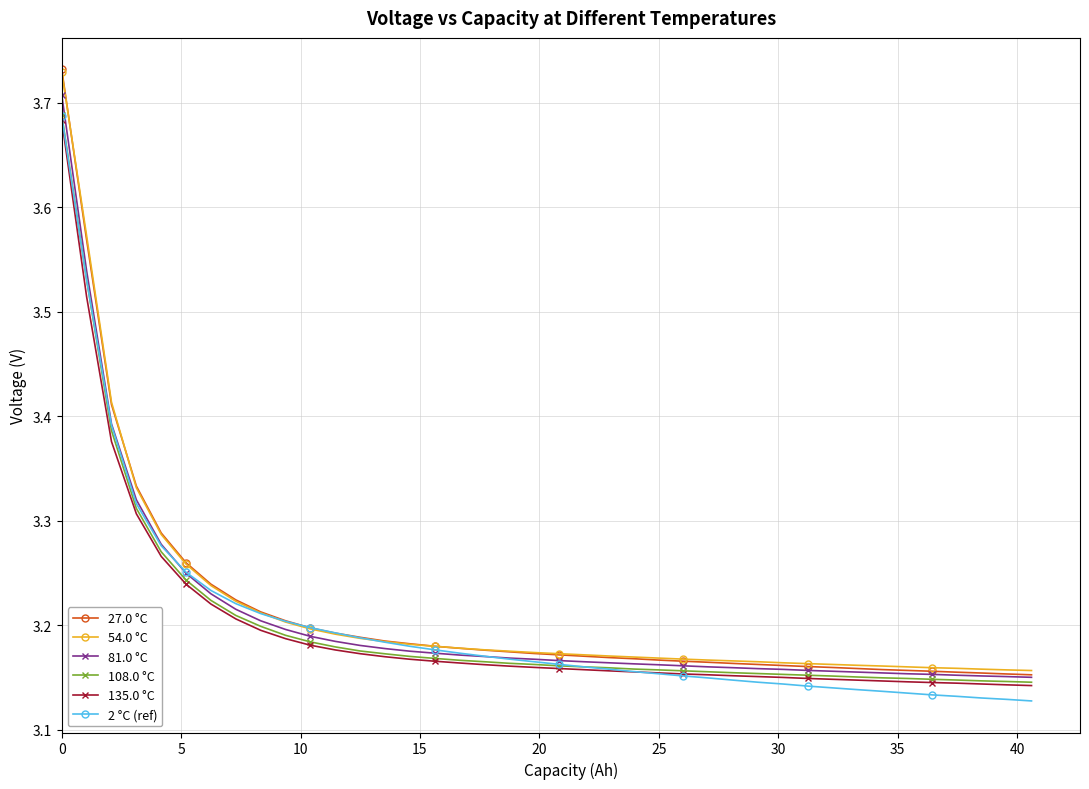

Which series has the widest spread of values?

27.0 °C